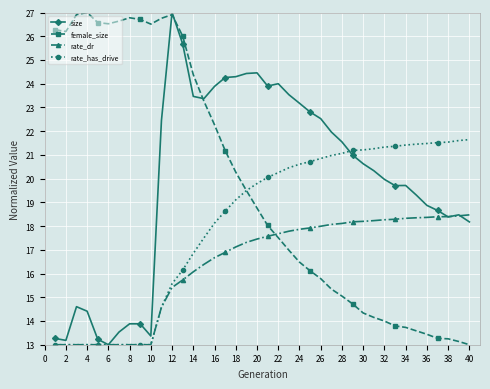

What is the difference between the second highest and second lowest values in the rate_has_drive series?

8.6